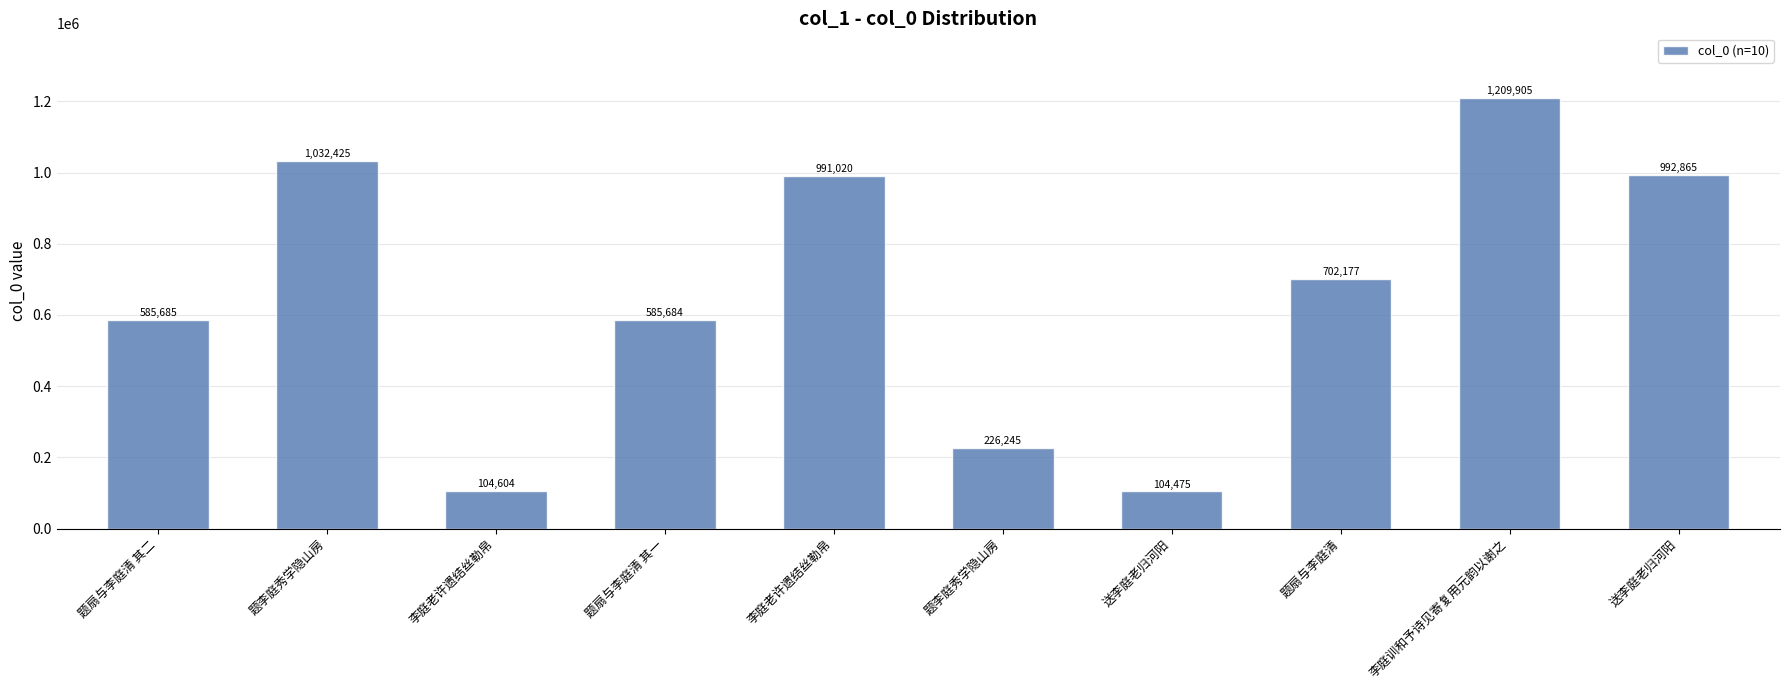

Which label corresponds to the smallest value in the chart?

送李庭老归河阳